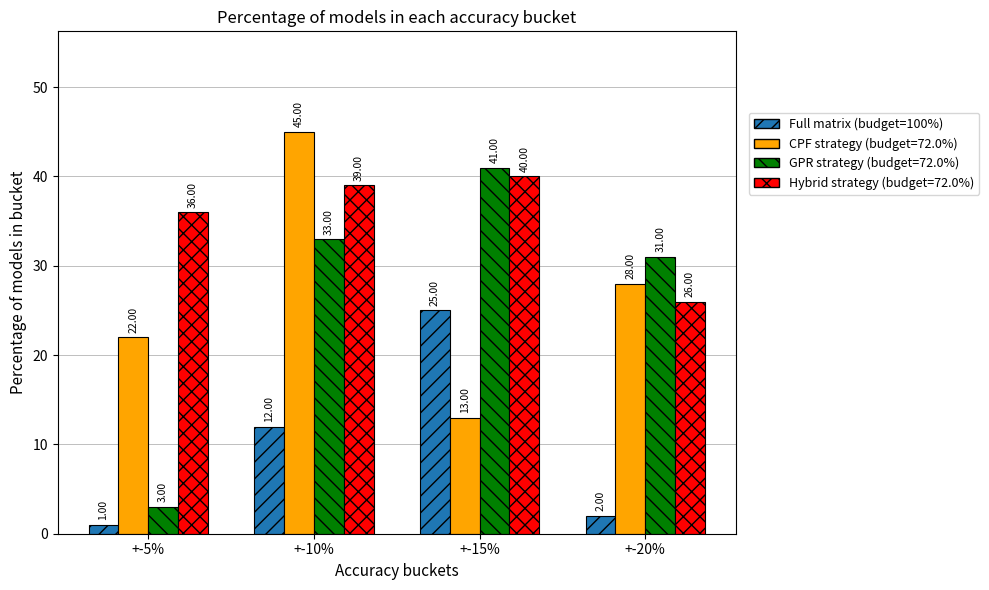

What is the difference between the highest and lowest values at +-20%?

29